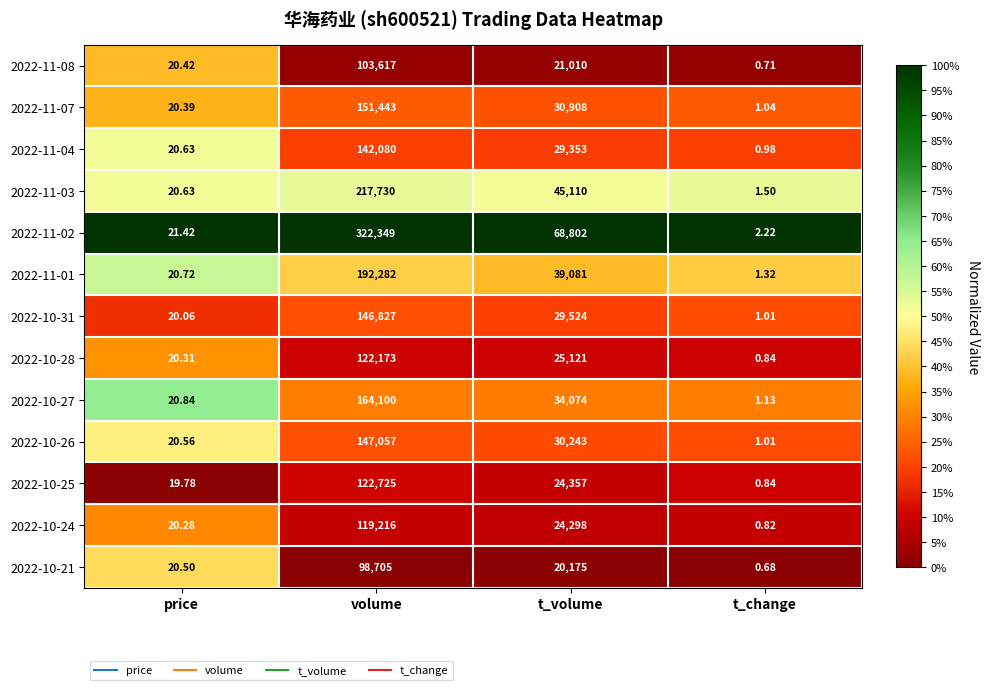

Count the number of data series in this chart.

13